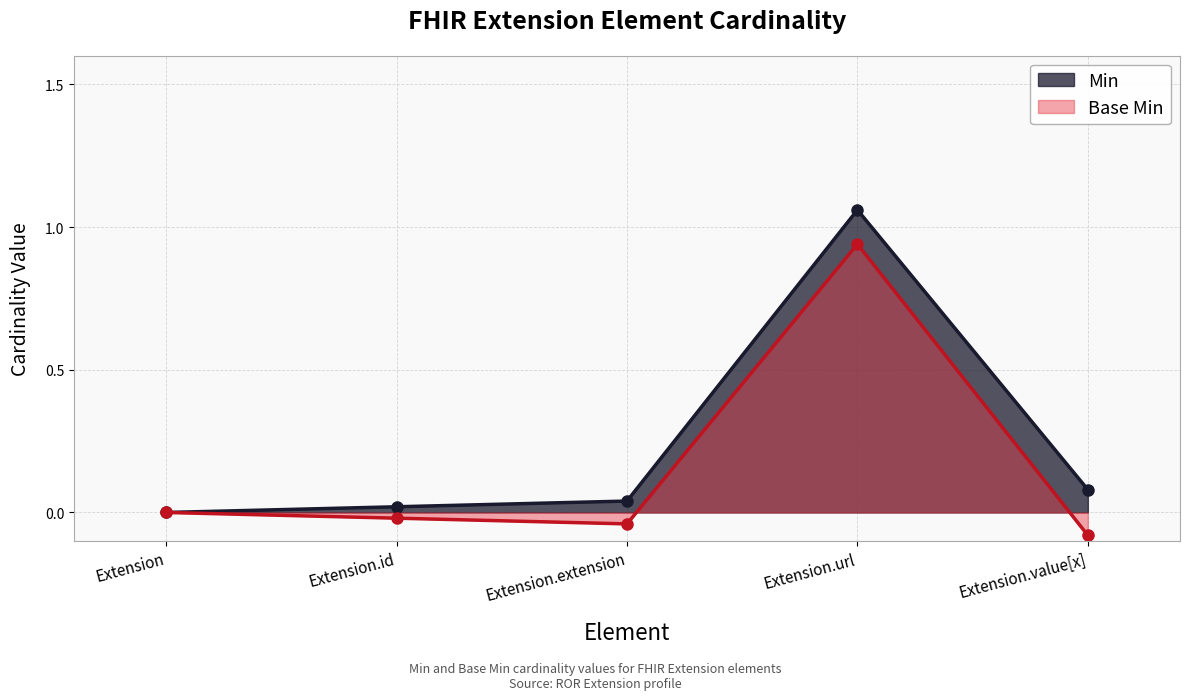

Between Extension.url and Extension.value[x], which series saw the biggest shift?

Base Min